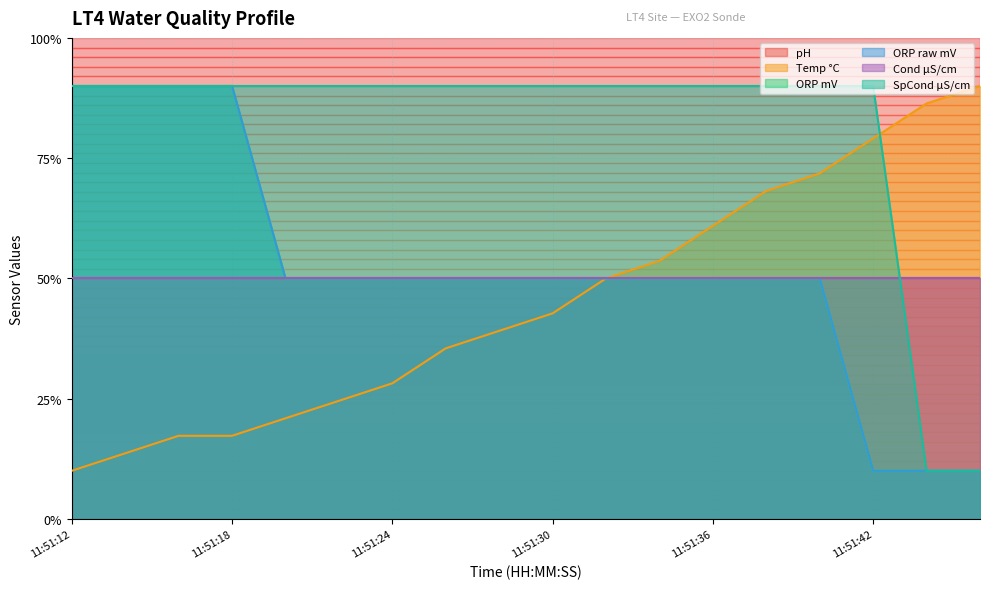

Which category has the highest value across all series?

11:51:46